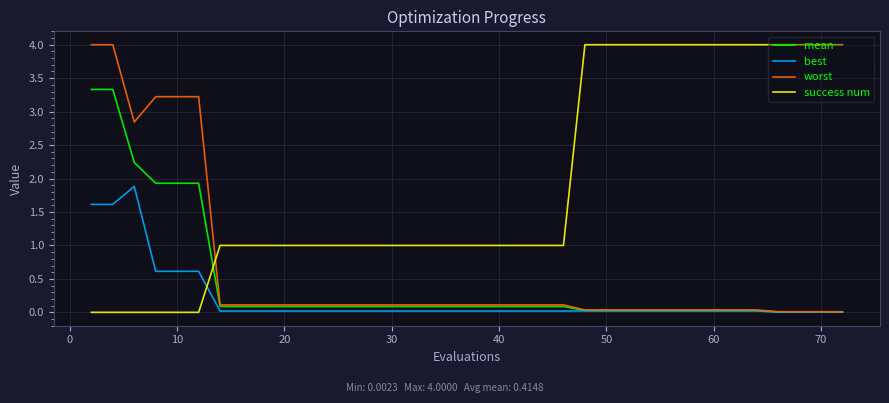

True or false: mean and success num cross at least once.

True